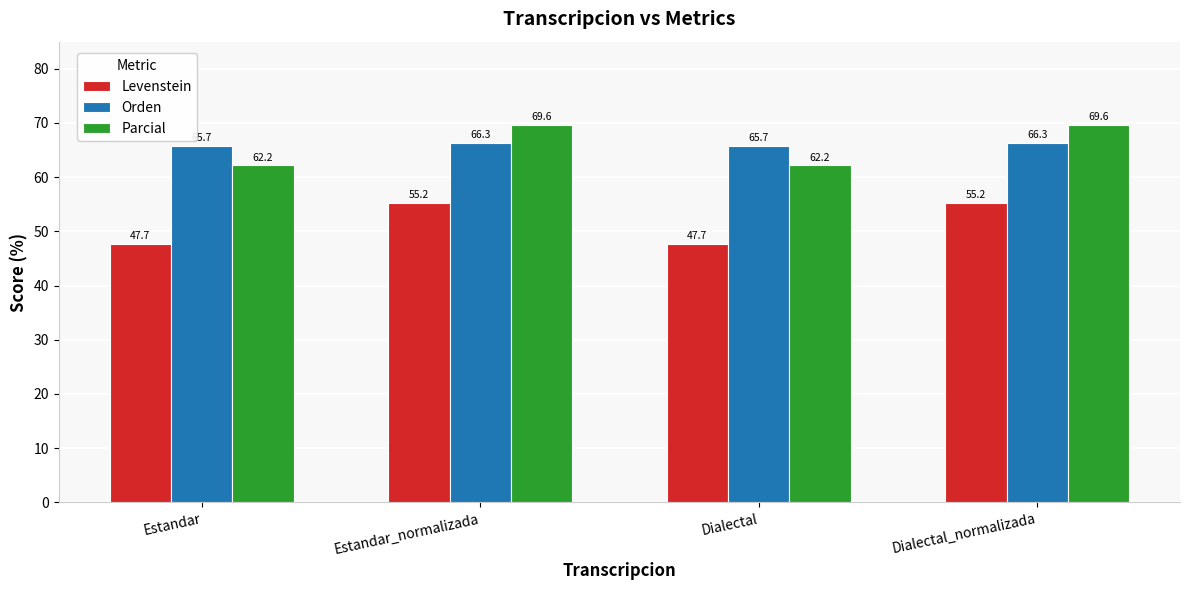

What is the greatest value displayed?

69.6